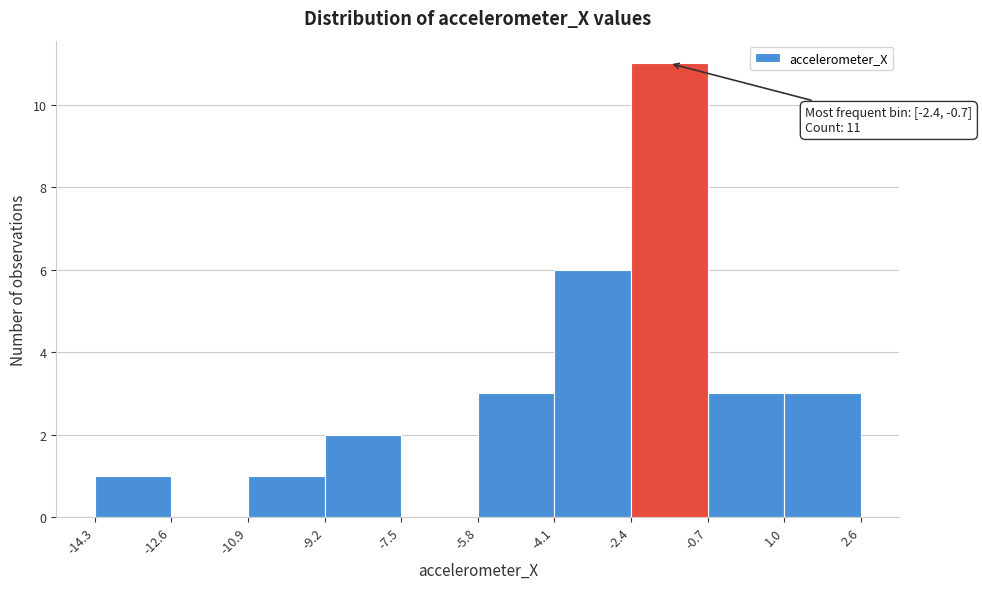

Over which range of the x-axis is the bar tallest?

-2.4 to -0.7